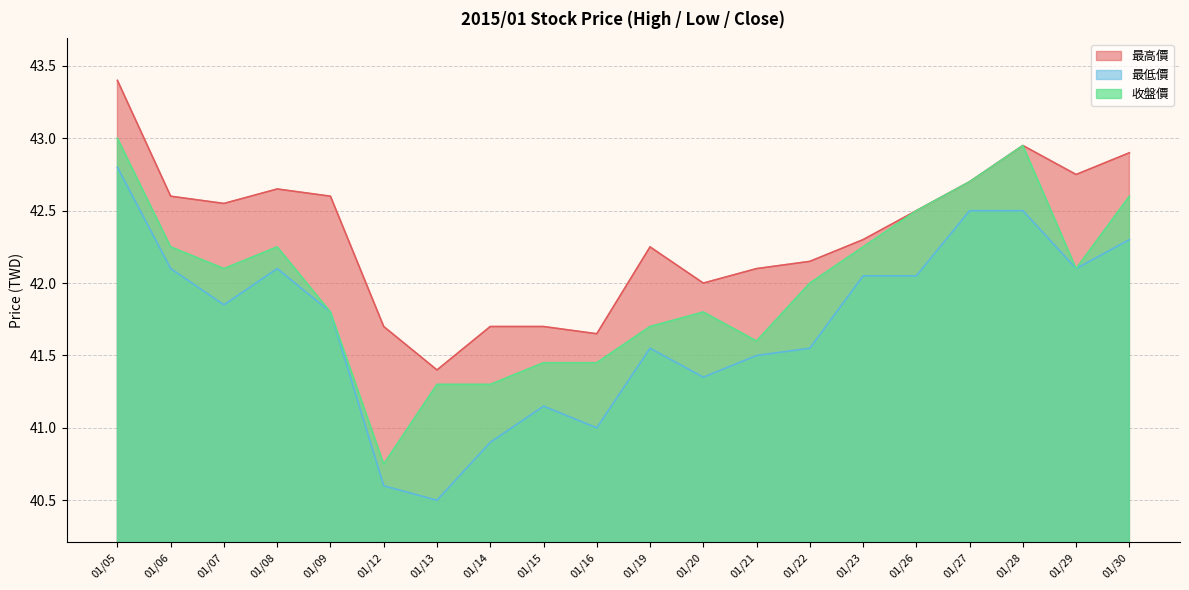

In 最低價, how many points are lower than both neighbors (excluding endpoints)?

5